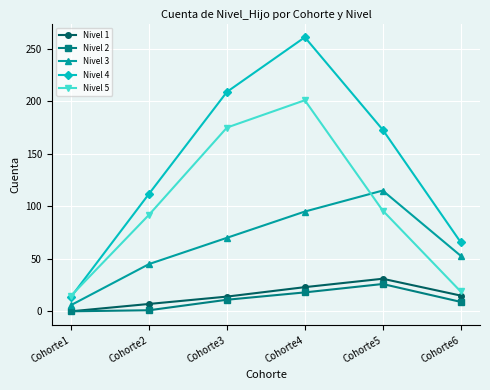

True or false: Nivel 3 and Nivel 2 intersect in this chart.

False